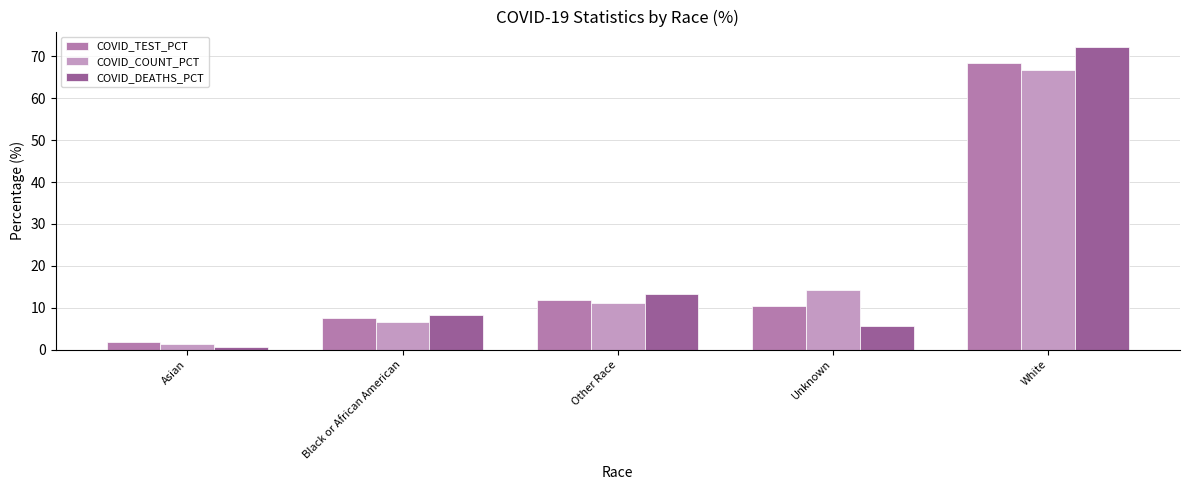

Which series has the widest spread of values?

COVID_DEATHS_PCT